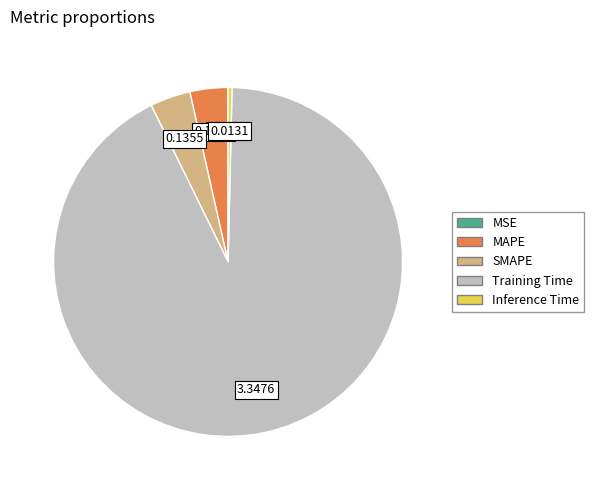

Which slice is the largest?

Training Time